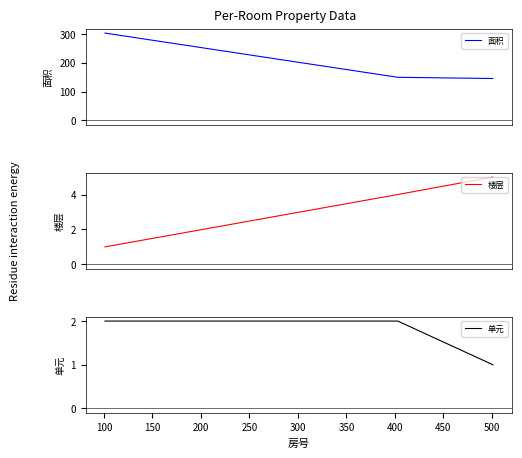

Reading right to left, list all the values displayed in this chart.

面积: 145.4	149.7	303.4
楼层: 5.0	4.0	1.0
单元: 1.0	2.0	2.0